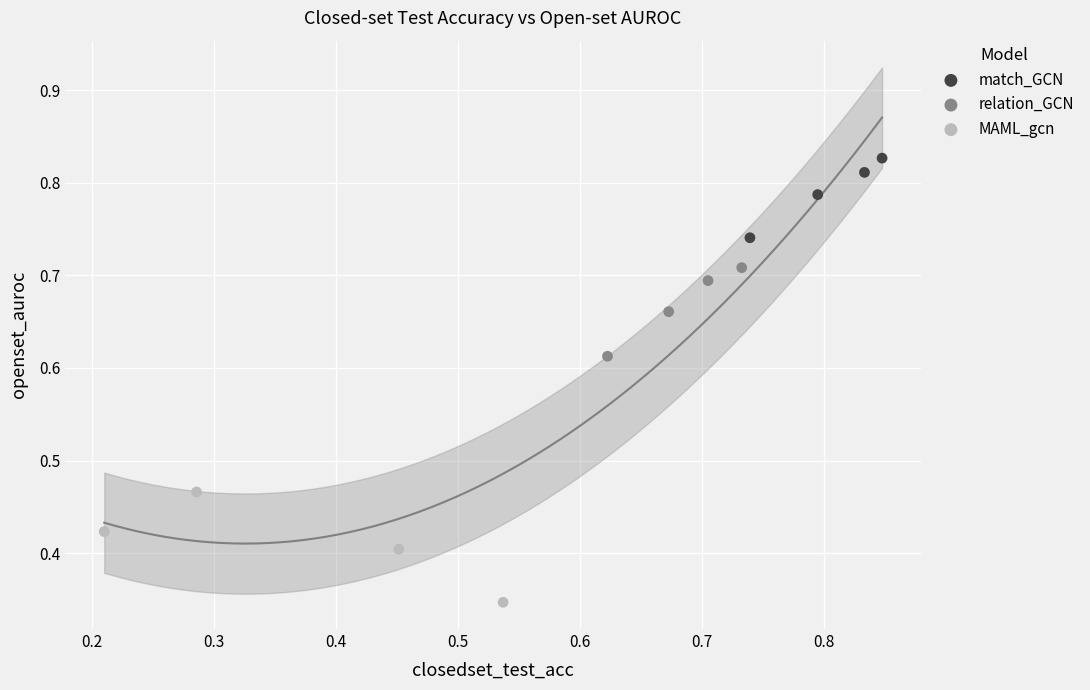

Which series contains the highest Y value?

match_GCN